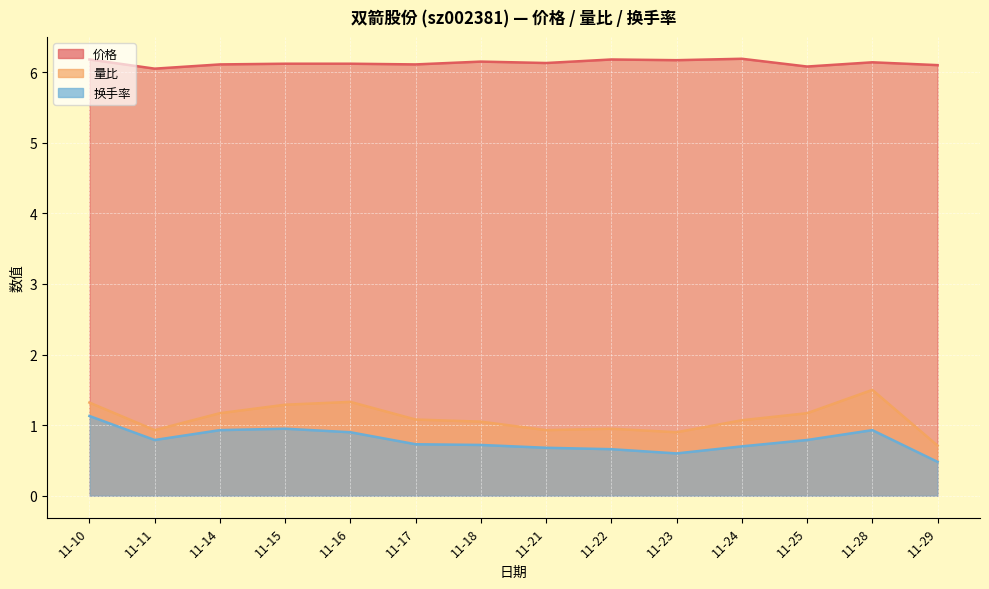

How many interior local peaks does the 价格 series have?

4